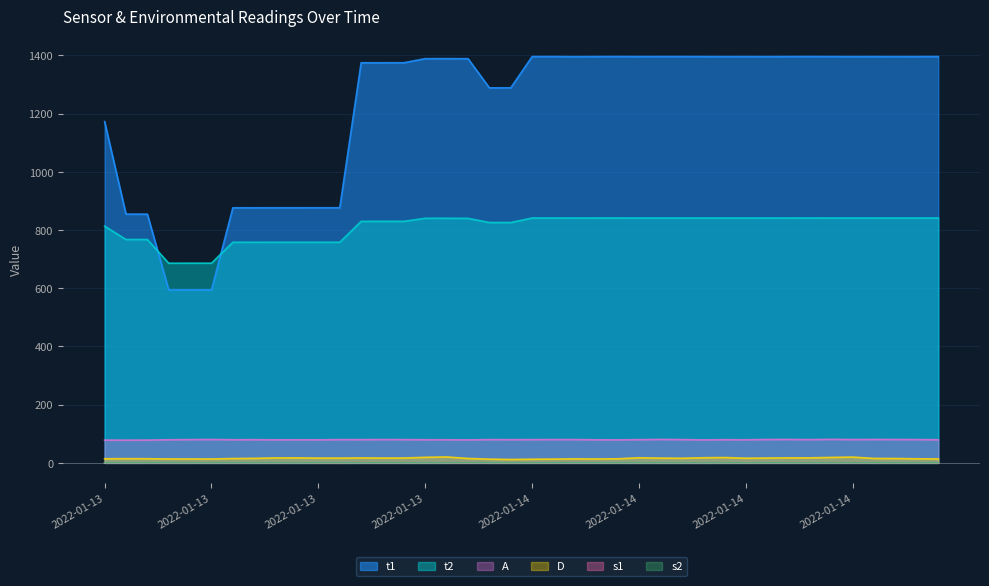

True or false: A and s2 cross at least once.

False